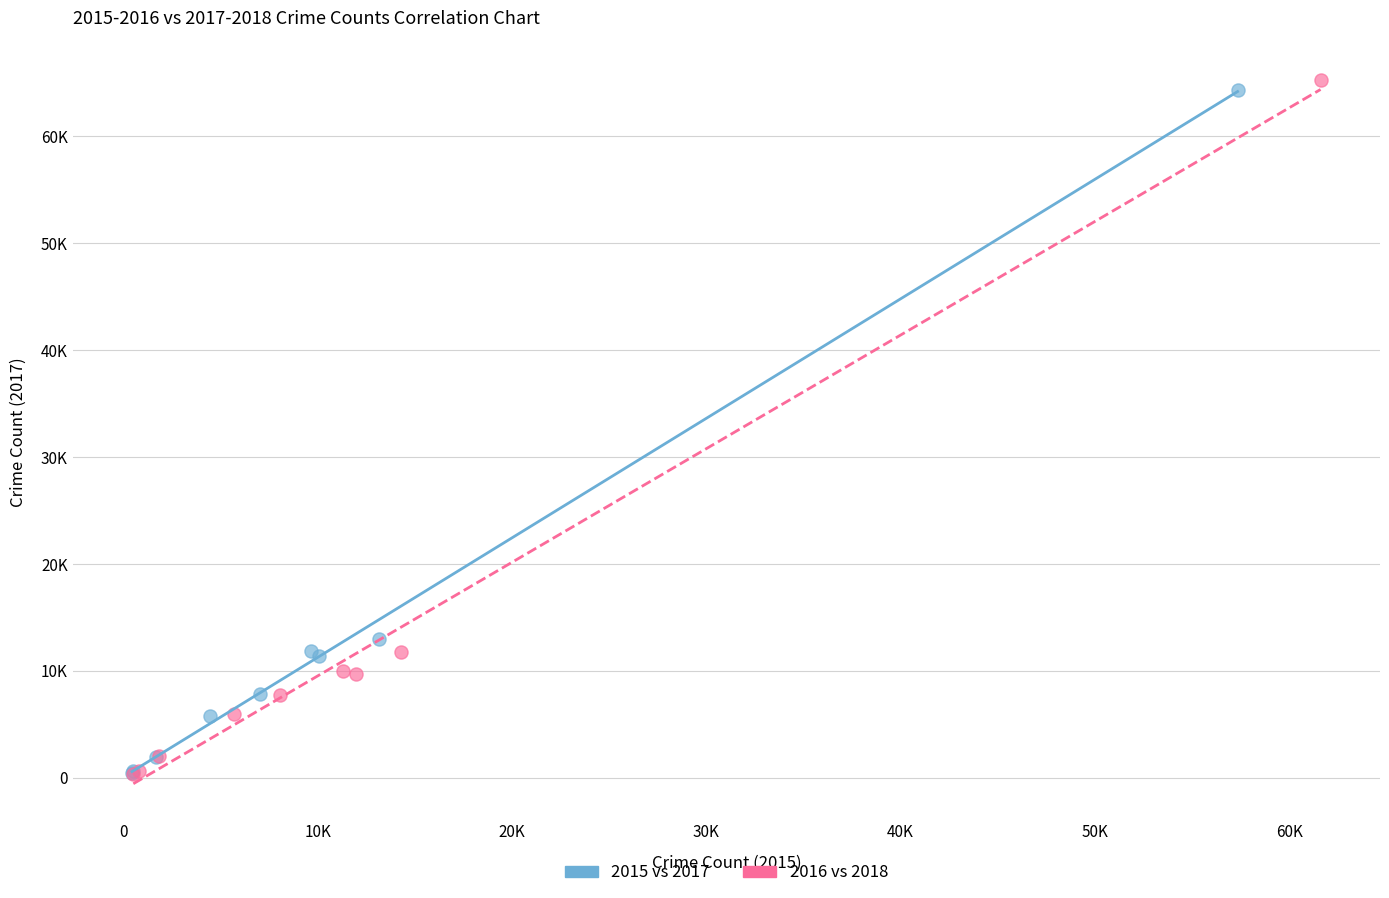

What are all the series names shown in the legend?

2015 vs 2017, 2016 vs 2018